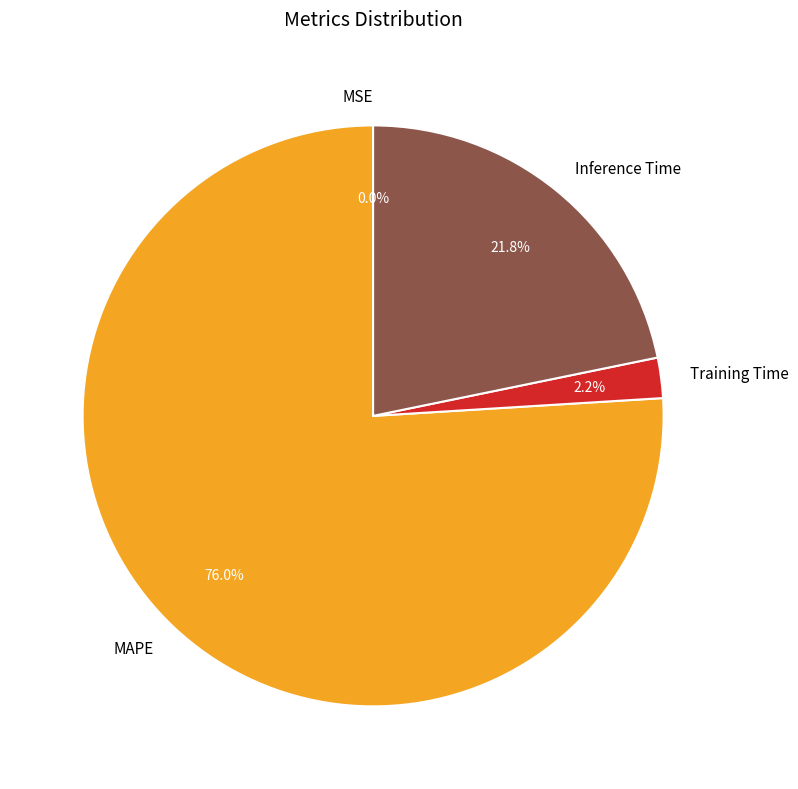

To the nearest percent, what is the average slice percentage?

25%